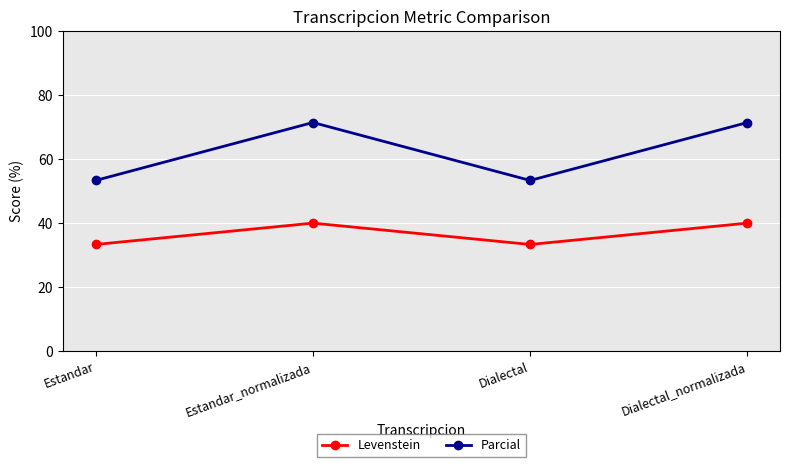

What is the total value across all series at Estandar_normalizada?

111.4